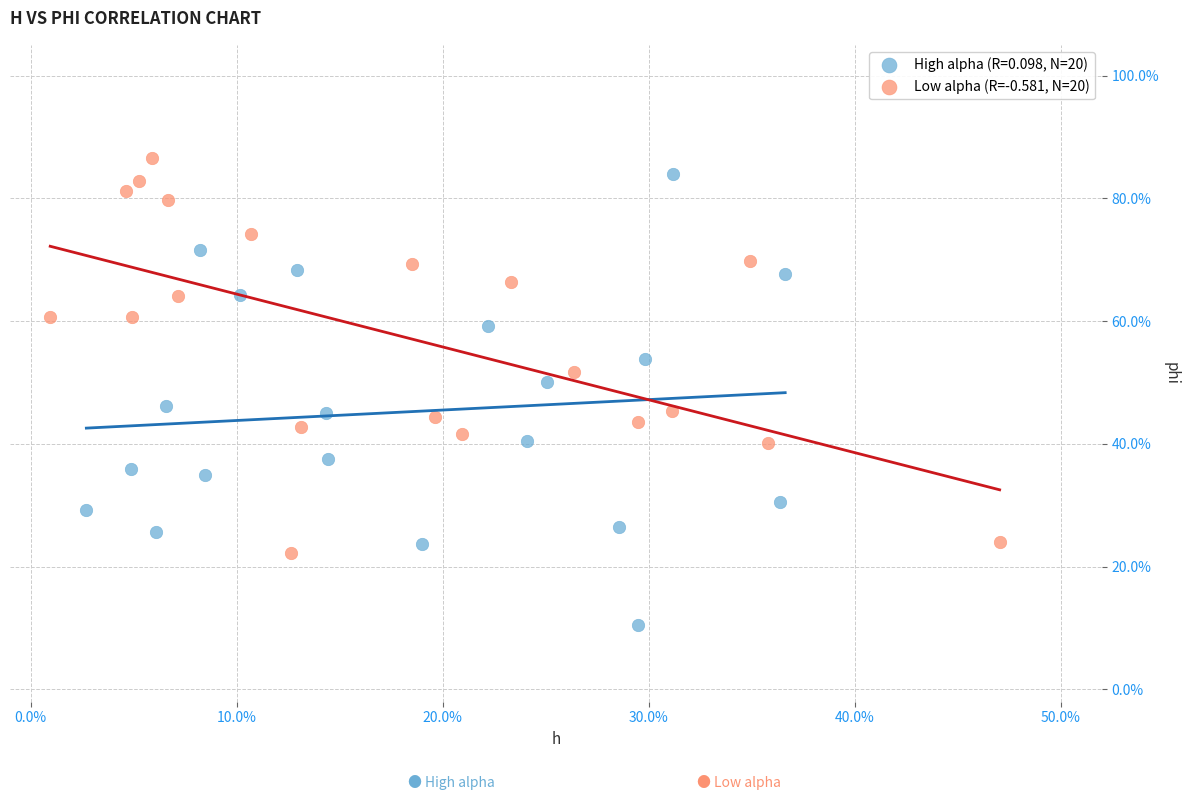

What are all the series names shown in the legend?

High alpha (R=0.098, N=20), Low alpha (R=-0.581, N=20)